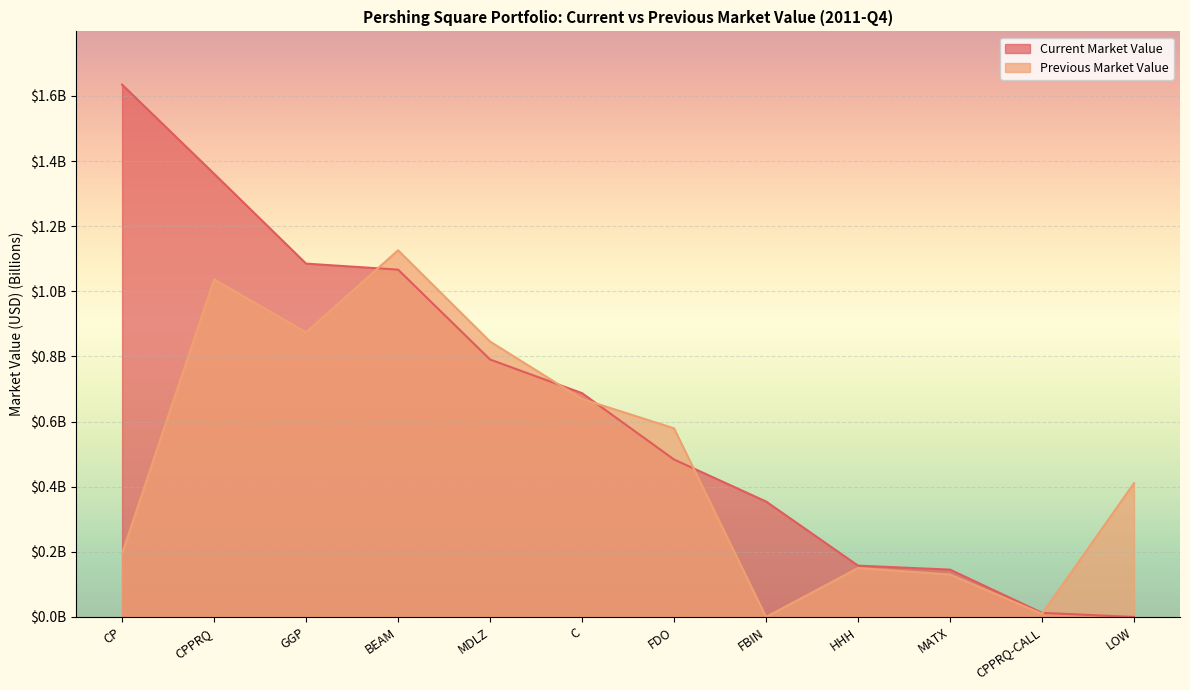

What are all the series names shown in the legend?

Current Market Value, Previous Market Value